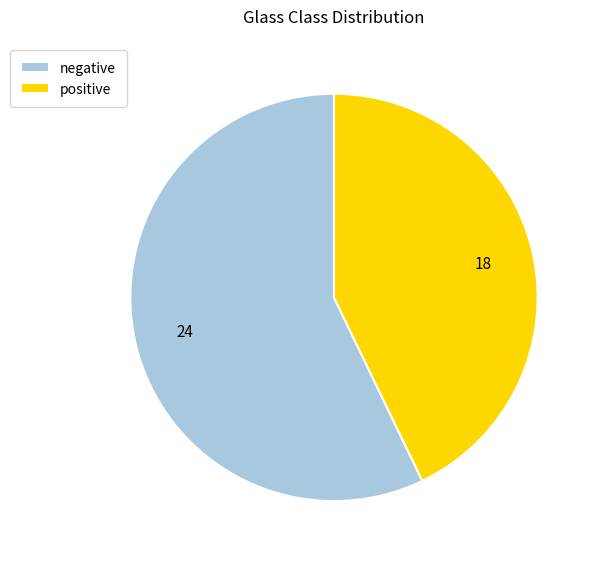

What is the smallest slice in the pie chart?

positive